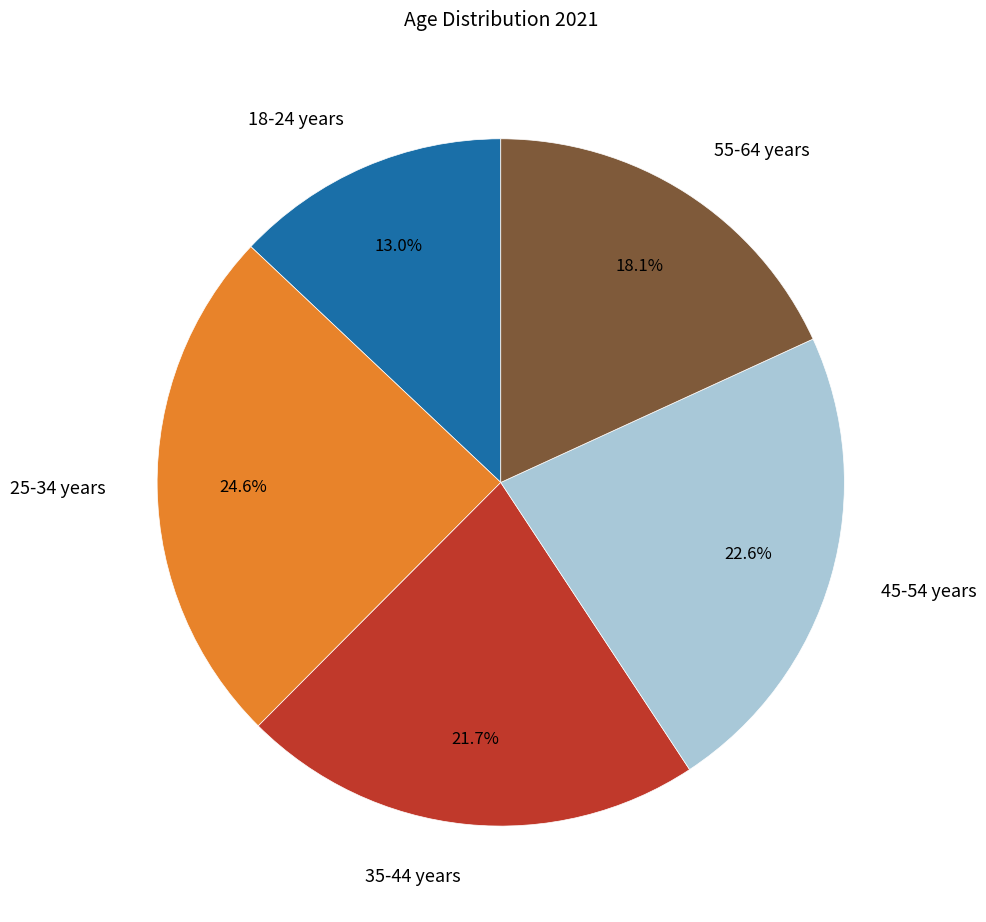

Does any single category account for the majority?

No